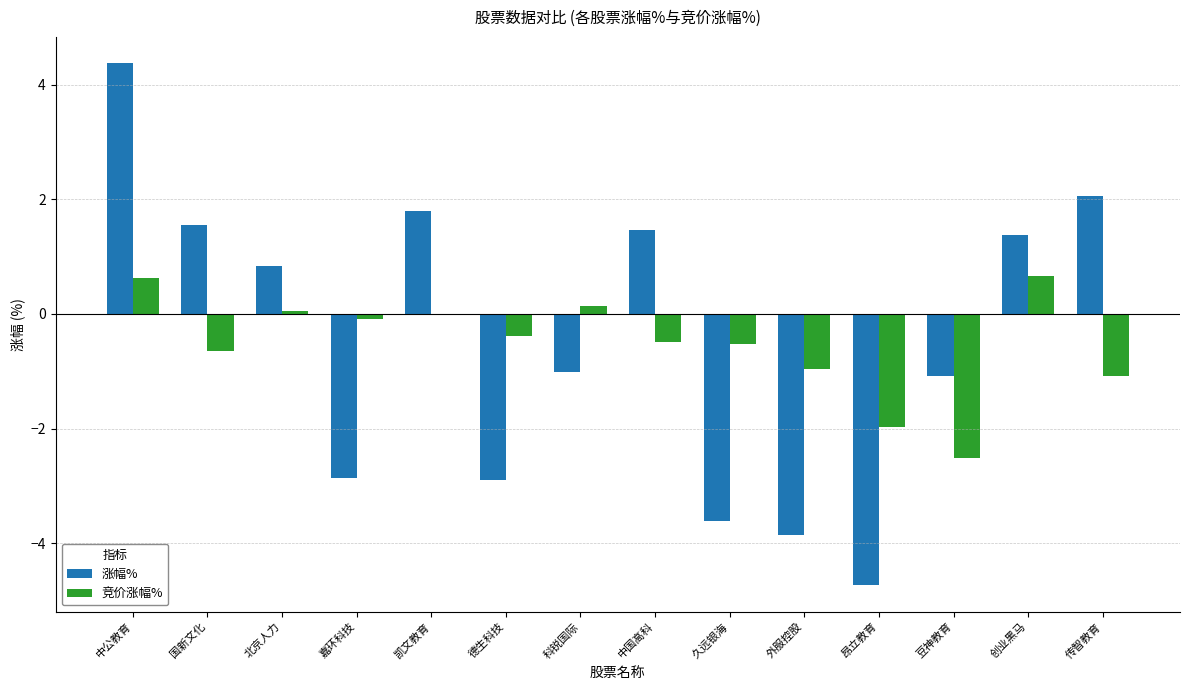

What is the total value across all series at 久远银海?

-4.1